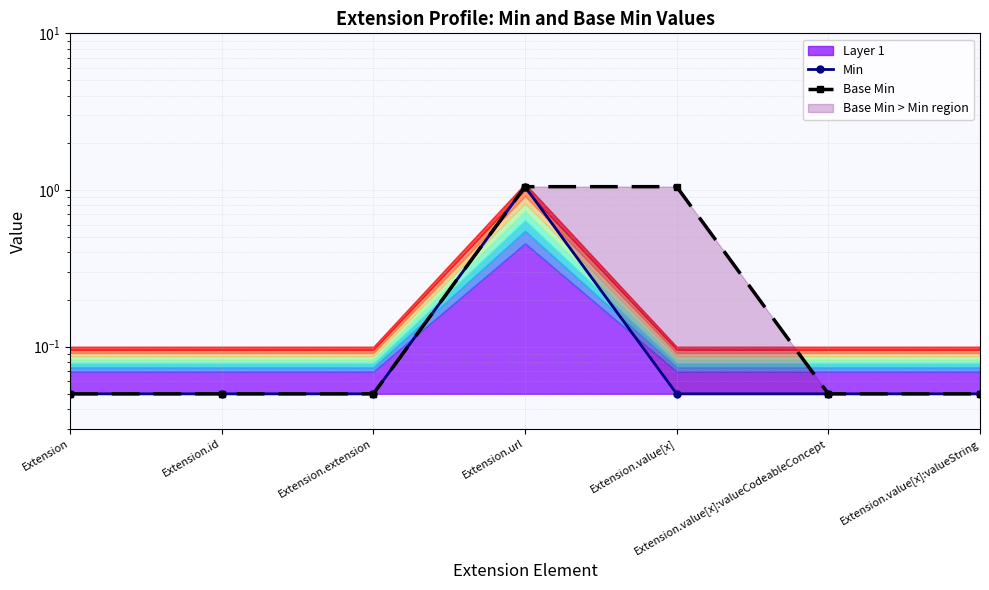

Is it true that Min equals 0.0 at Extension.extension?

False